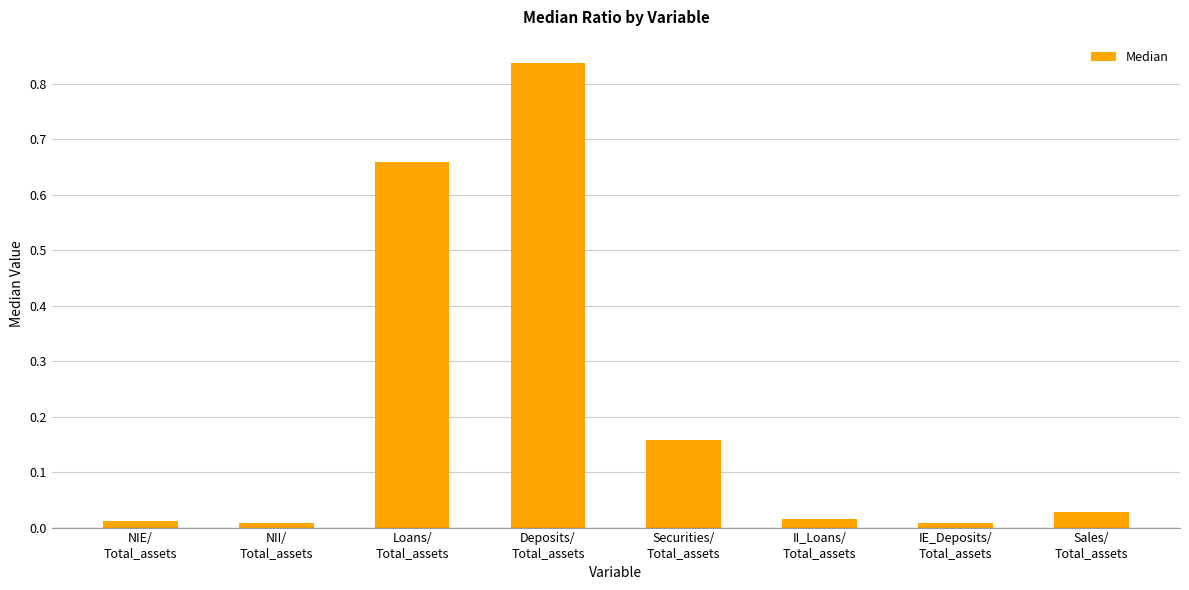

What is the sum of all values?

1.7